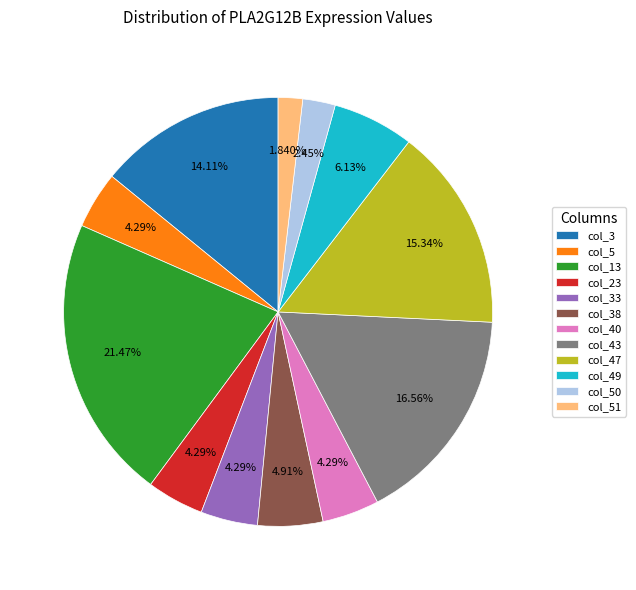

Is there a majority slice in this chart?

No